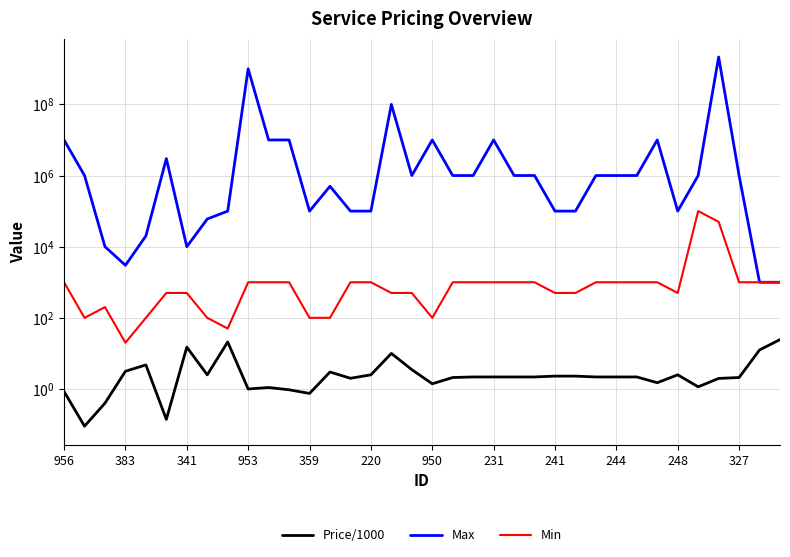

What are all the series names shown in the legend?

Price/1000, Max, Min